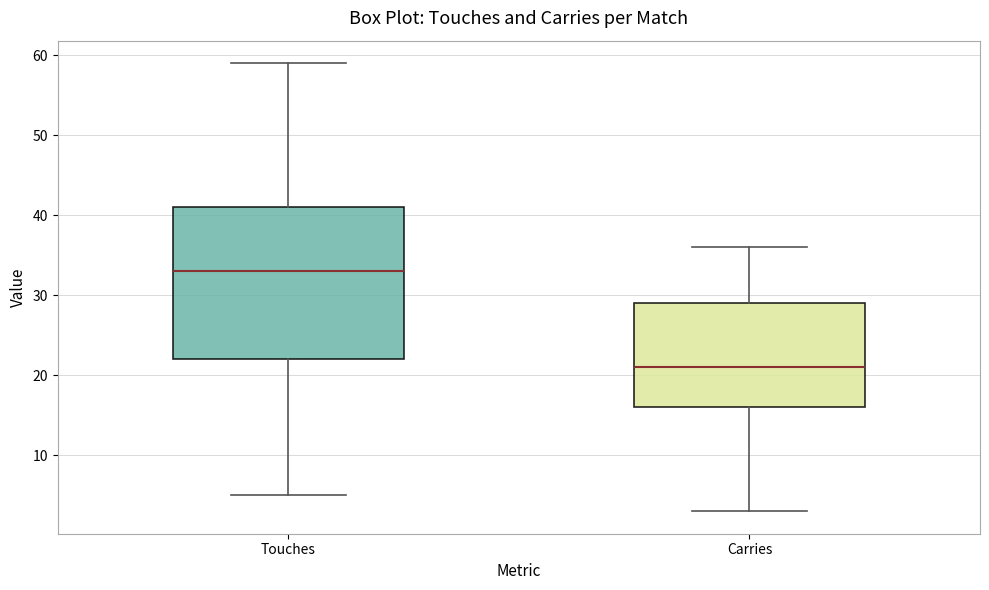

Comparing the boxes themselves (not the whiskers), which one is the tallest?

Touches